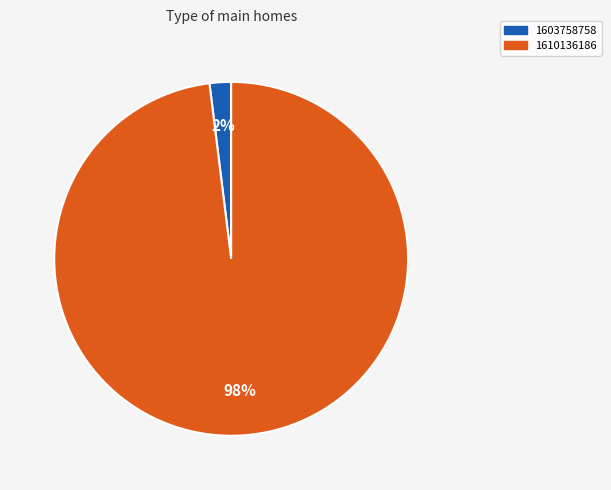

To the nearest percent, what is the difference between the largest and smallest slice percentages?

96%